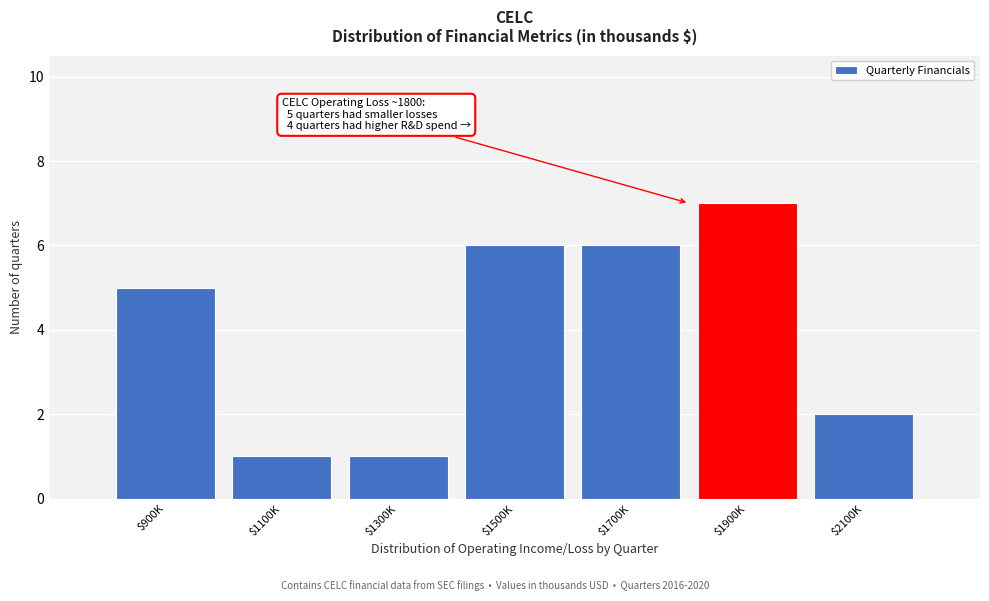

Reading left to right, what are all the values shown in this chart?

5	1	1	6	6	7	2